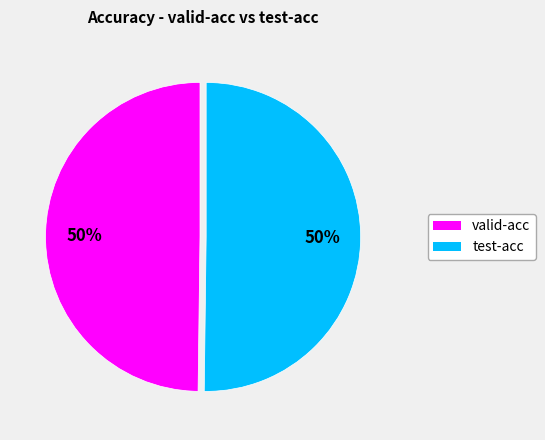

To the nearest percent, what is the combined percentage of test-acc and valid-acc?

100%